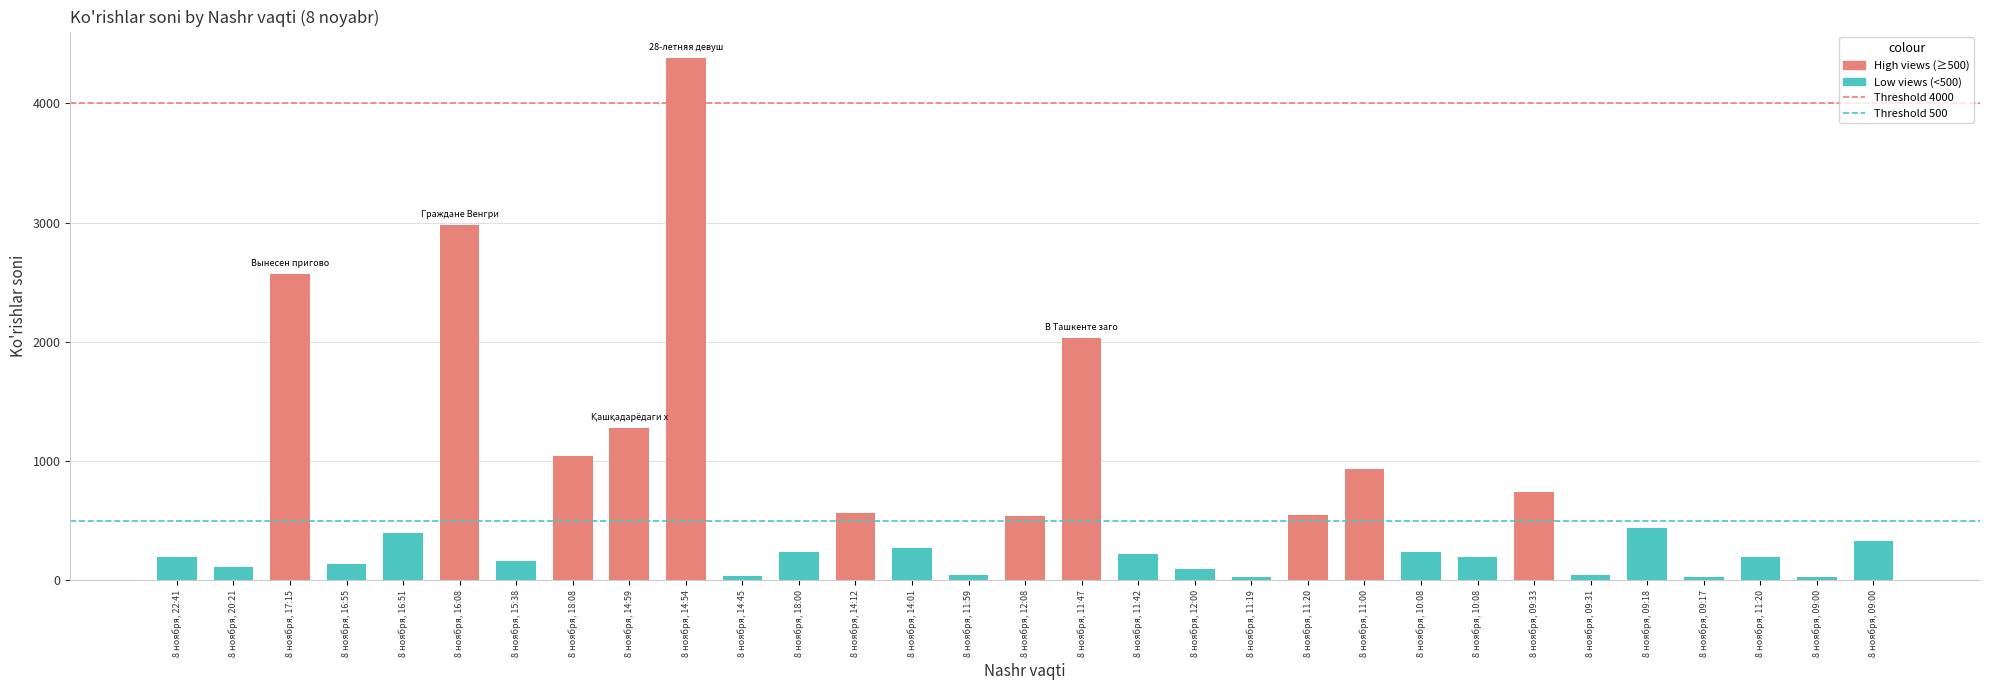

Rank the series by their average value, from lowest to highest.

Threshold 500, Threshold 4000